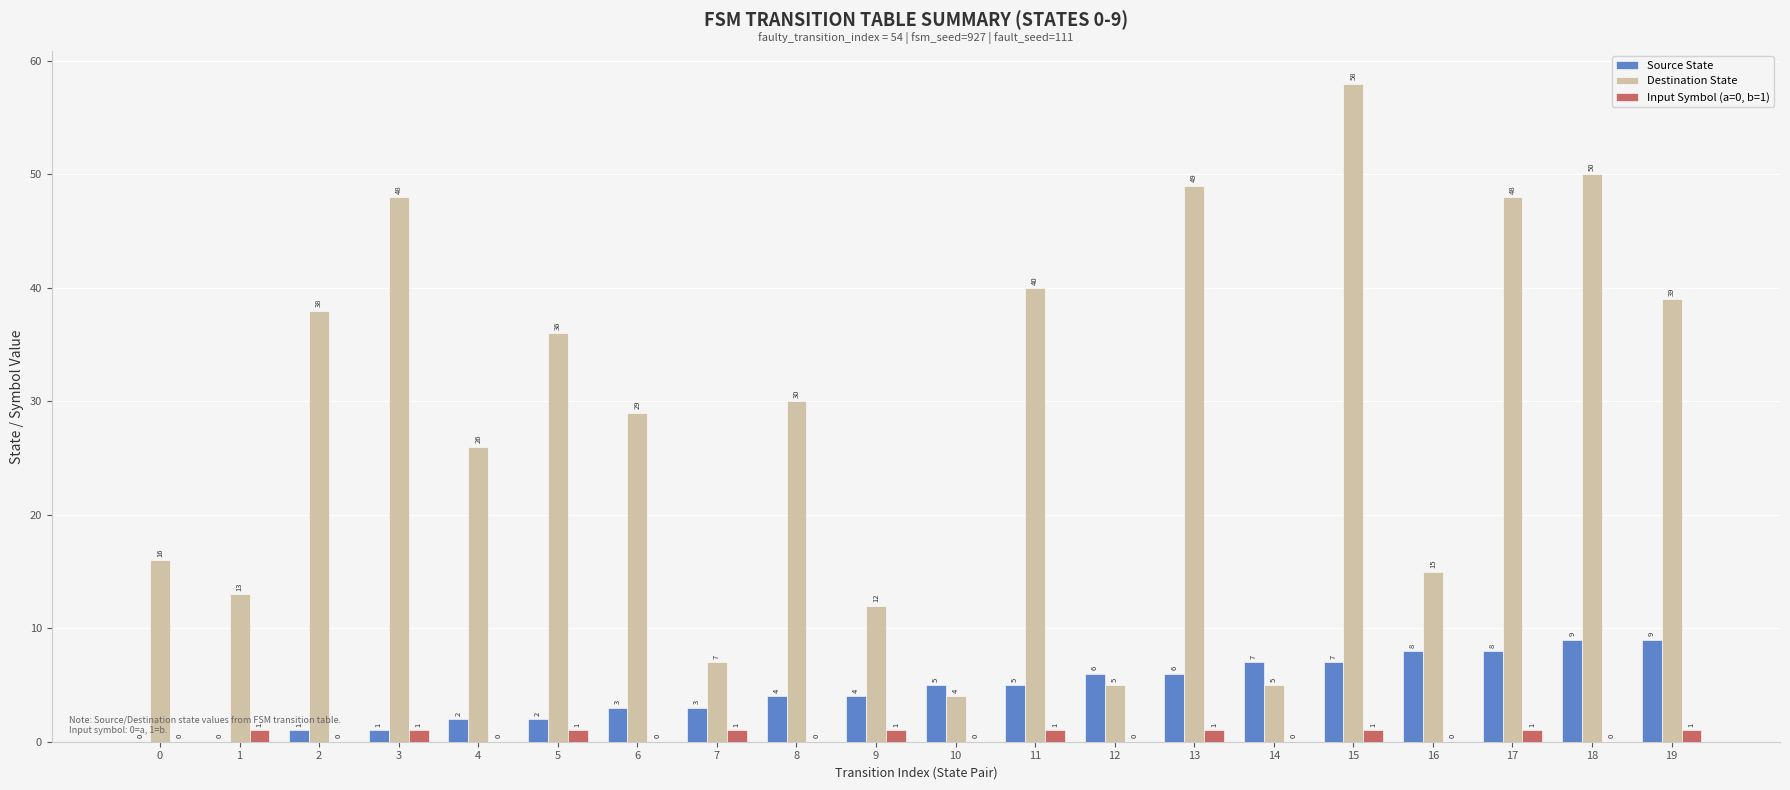

The value of Destination State at 12 is 9. True or false?

False